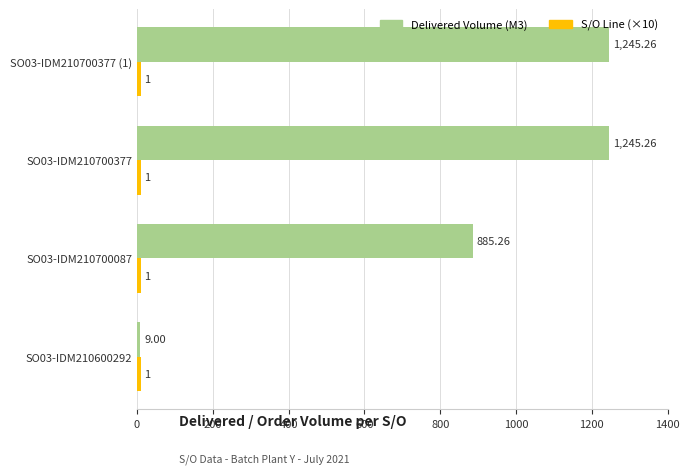

Which series has the largest total across all categories?

Delivered Volume (M3)